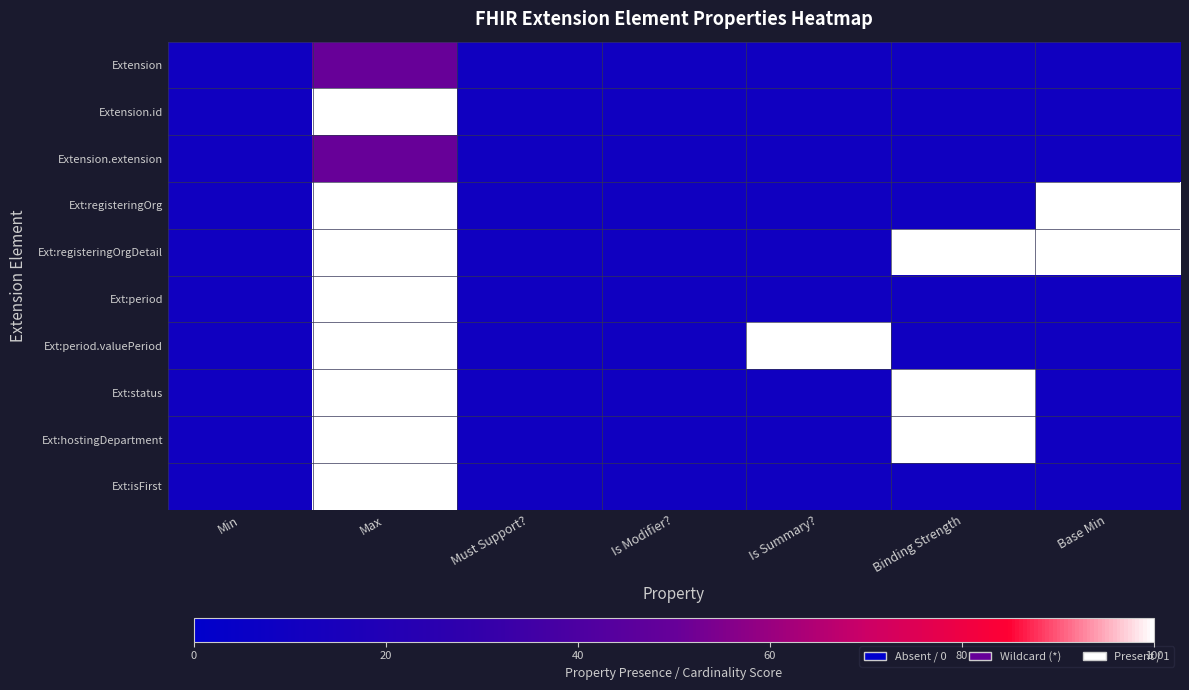

At how many categories does at least one series exceed 32?

4